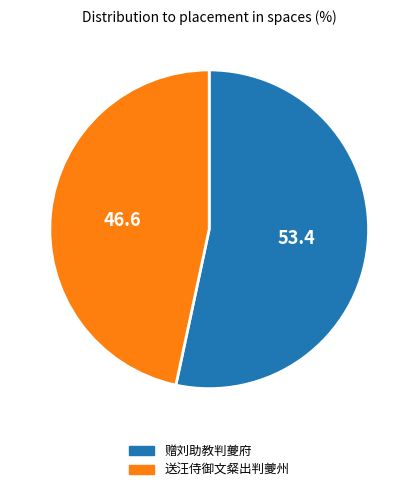

Count the number of slices in the pie.

2